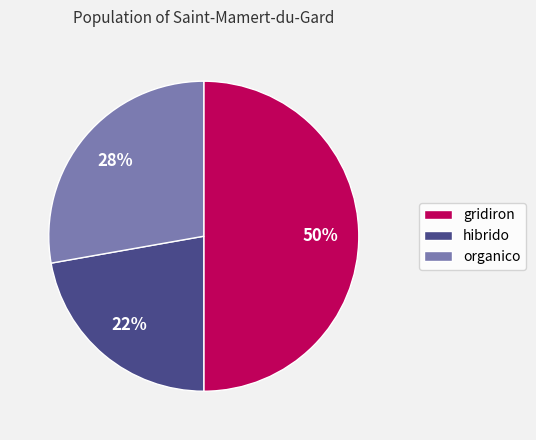

Which has a higher value, hibrido or organico?

organico